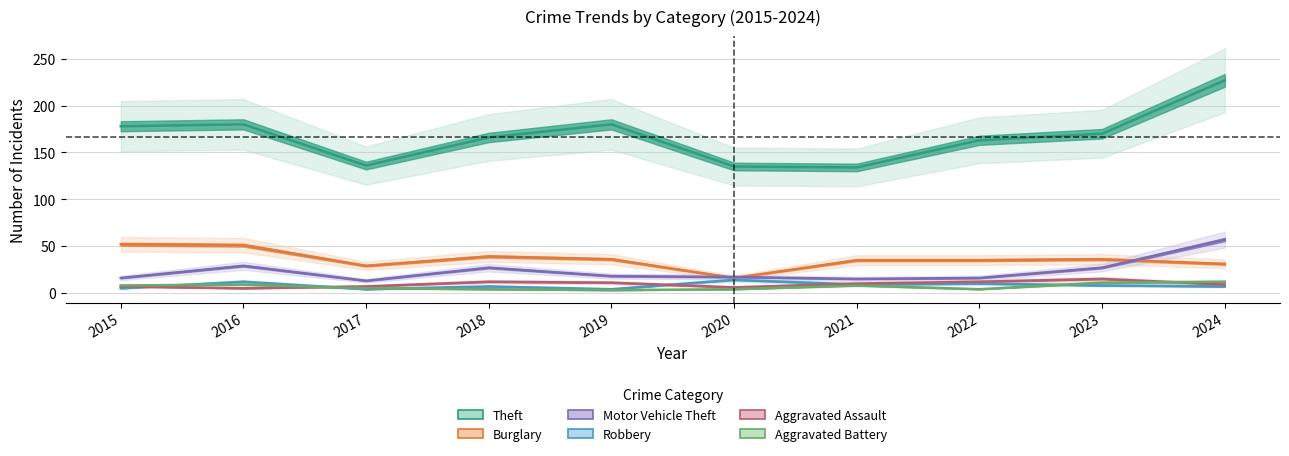

Which series changed the most between 2021 and 2024?

Theft